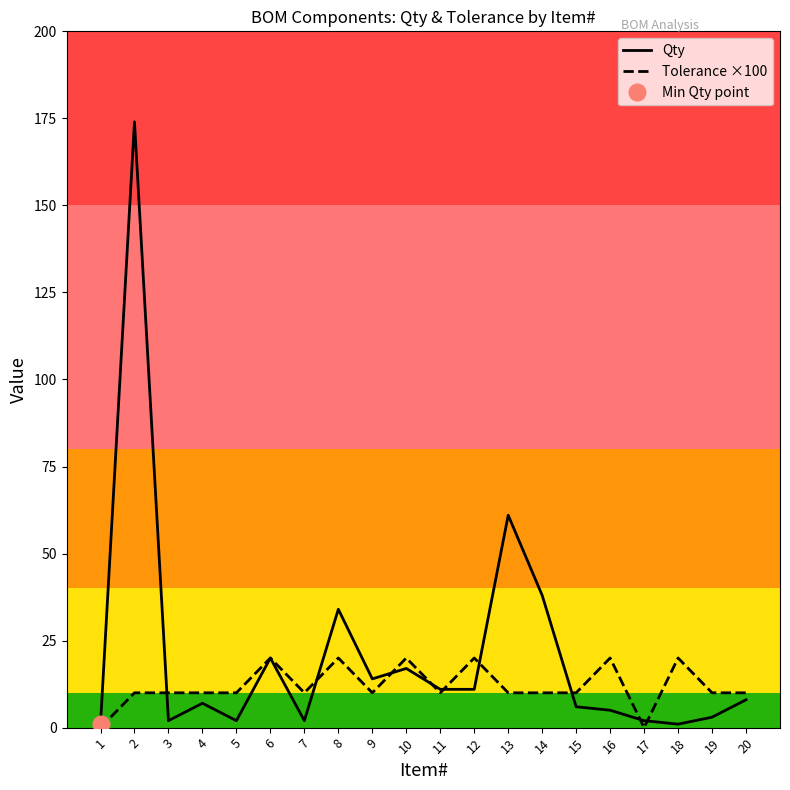

True or false: Qty has a value of 66 at 14.

False